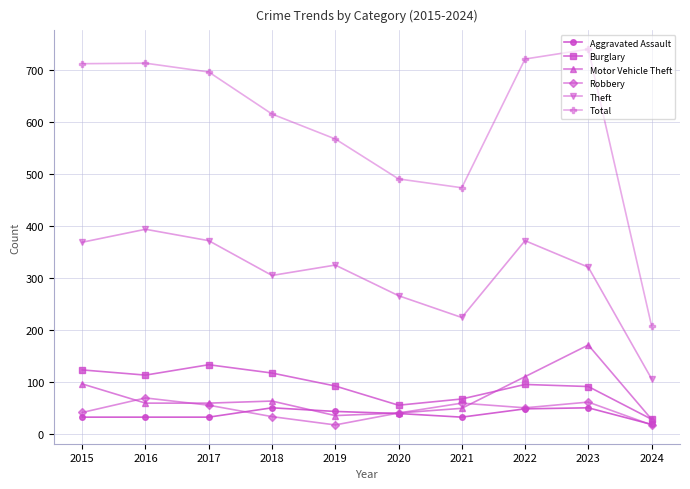

What is the highest value of the Aggravated Assault series?

50